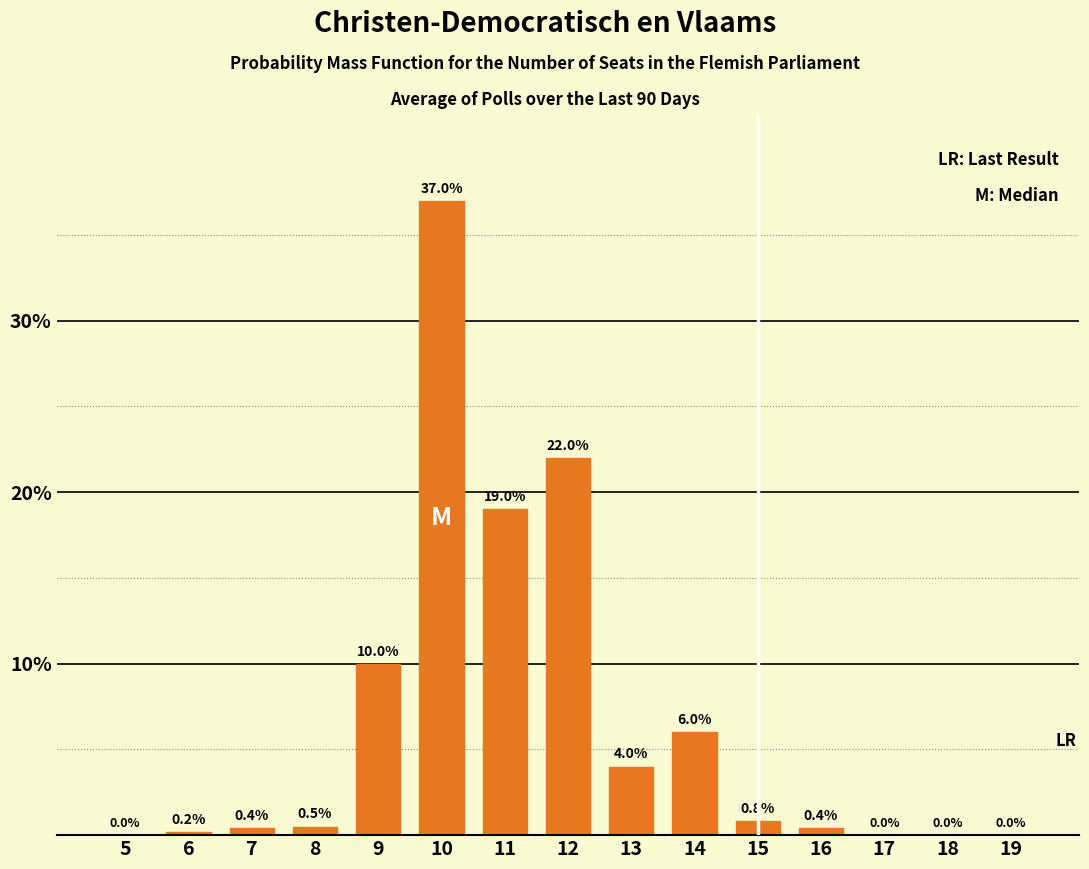

Reading left to right, what are all the values shown in this chart?

5=0.0	6=0.2	7=0.4	8=0.5	9=10.0	10=37.0	11=19.0	12=22.0	13=4.0	14=6.0	15=0.8	16=0.4	17=0.0	18=0.0	19=0.0